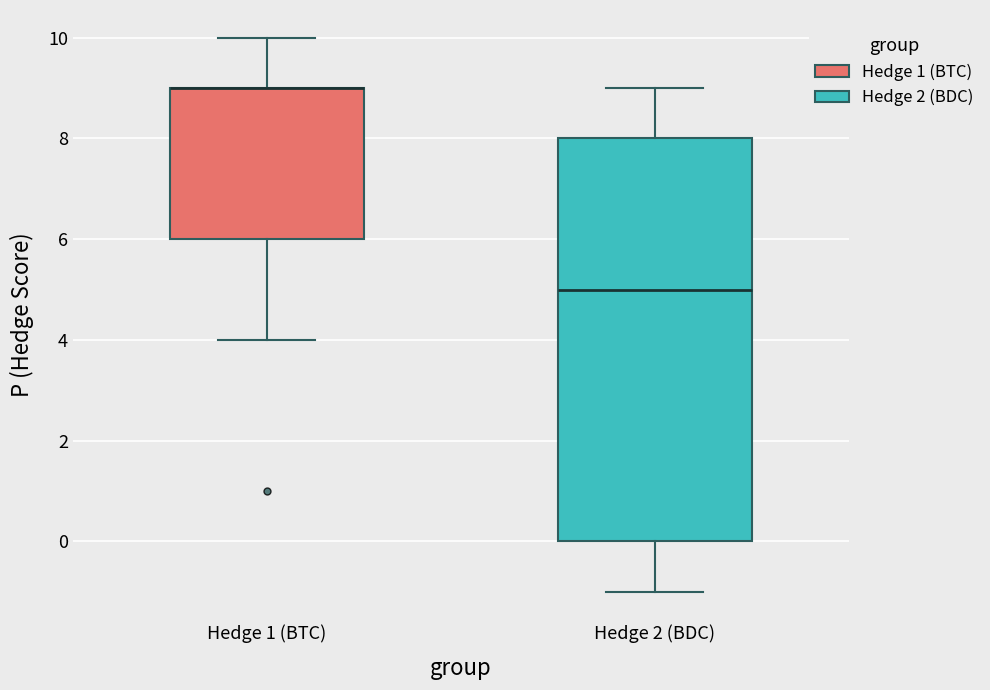

Reading left to right, transcribe this box plot: for each box, give where its median line is, the range the box spans, and where its two whiskers end, as read against the y-axis. The values are not printed on the chart, so give them approximately, as read against the axis.

Hedge 1 (BTC): median 9 (drawn on the box's upper edge), box 6 to 9, whiskers 4 to 10
Hedge 2 (BDC): median 5, box 0 to 8, whiskers -1 to 9